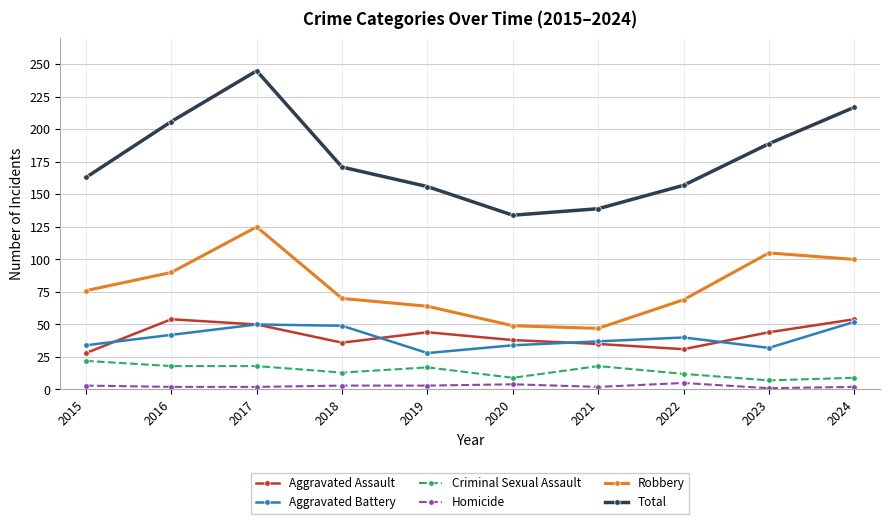

True or false: Total and Criminal Sexual Assault cross at least once.

False